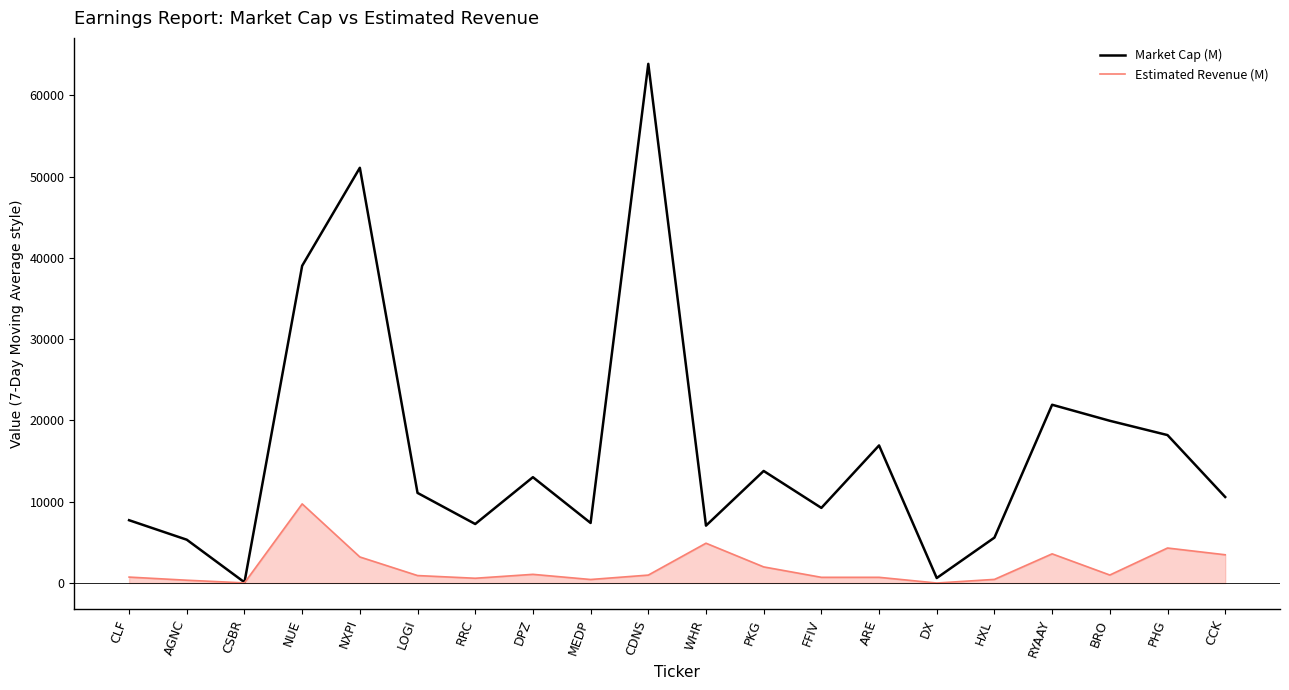

The value of Estimated Revenue (M) at CSBR is 12.8. True or false?

True